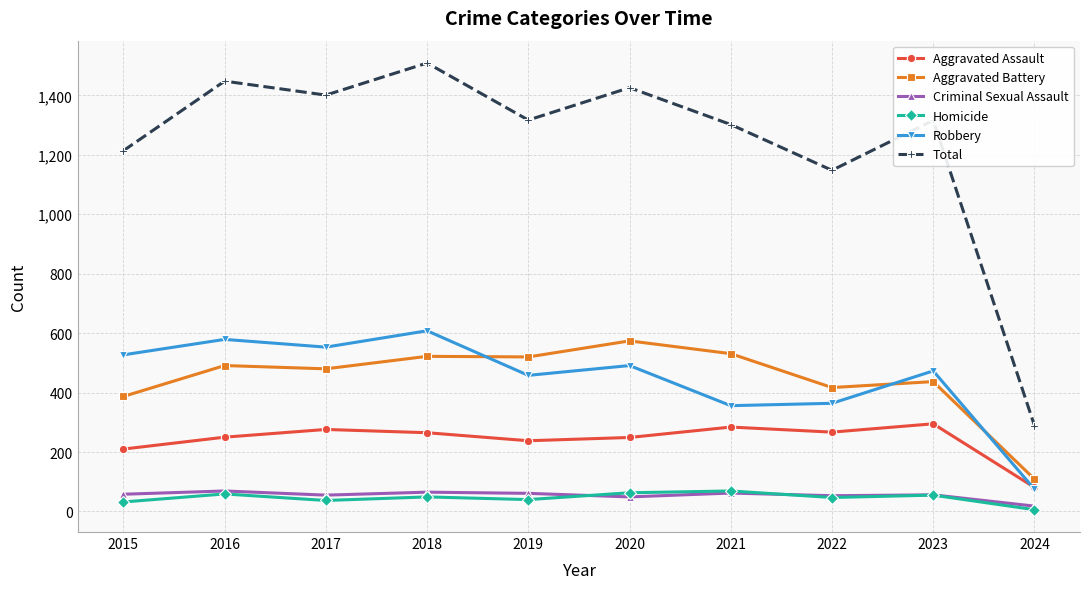

What is the difference between the highest and lowest values at 2019?

1277